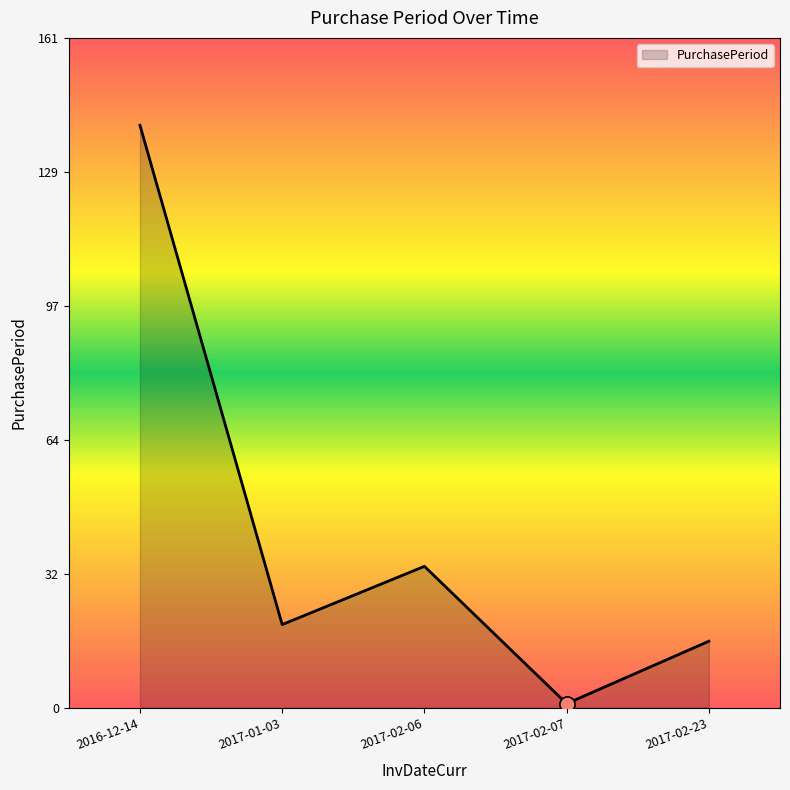

What is the change in value from 2016-12-14 to 2017-02-07?

-139